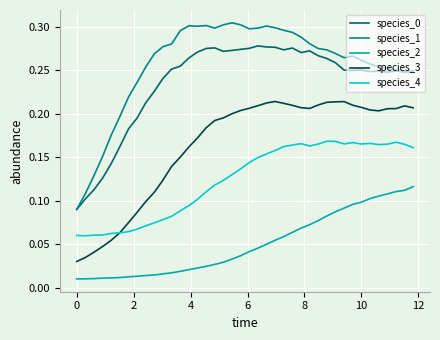

How many lines are shown in the chart?

5